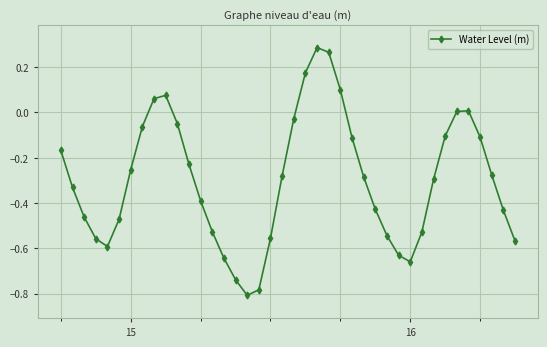

Does the chart display data point markers on the line(s)?

Yes